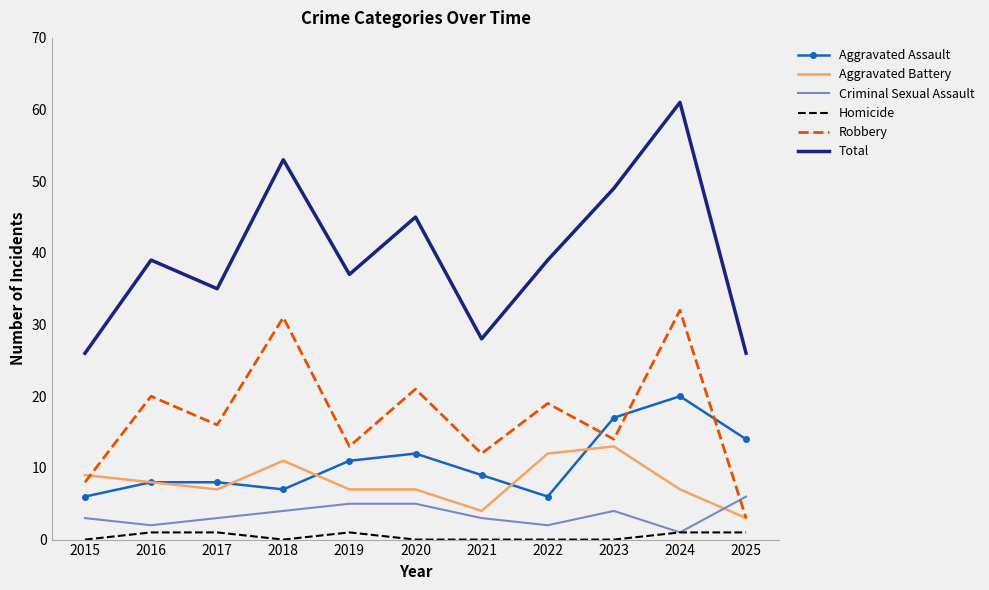

How many times do Aggravated Assault and Robbery cross each other?

3